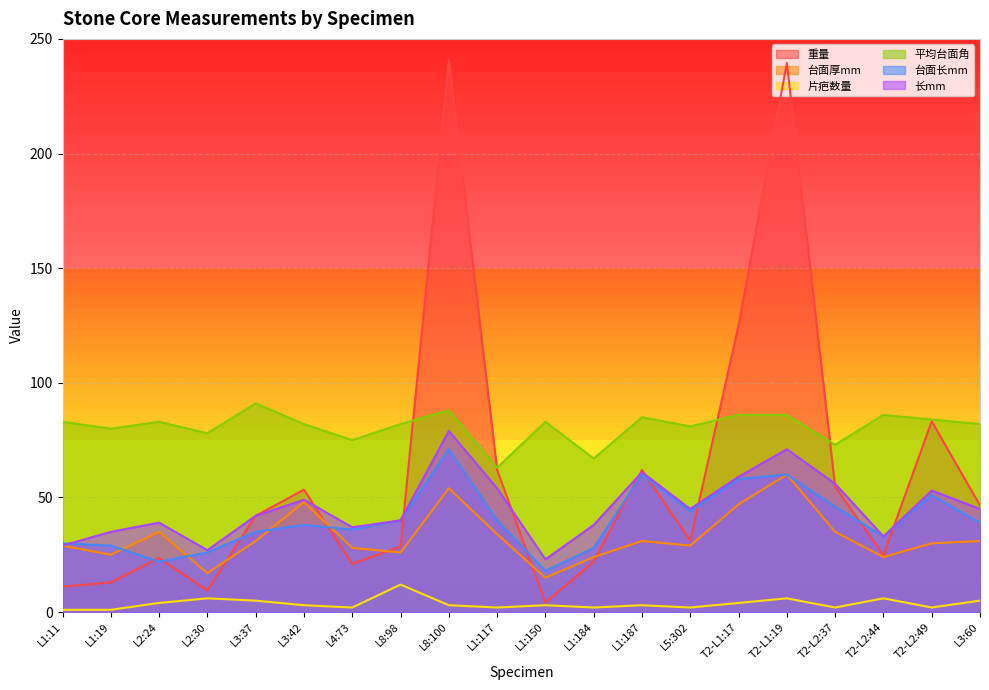

What is the difference between the 长mm values at L3:42 and T2-L1:19?

22.0